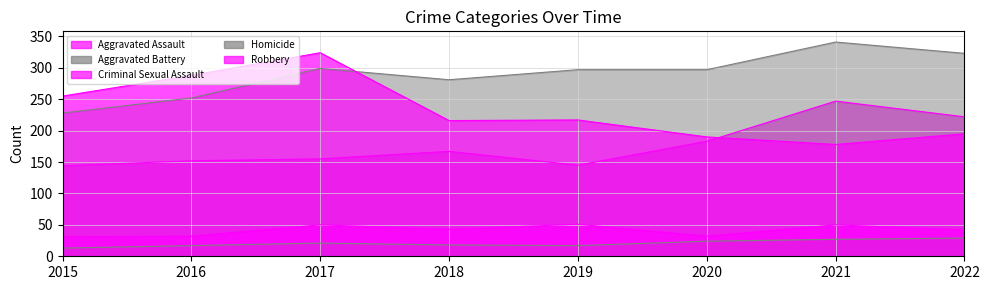

What is the spread (max minus min) of values at 2021?

314